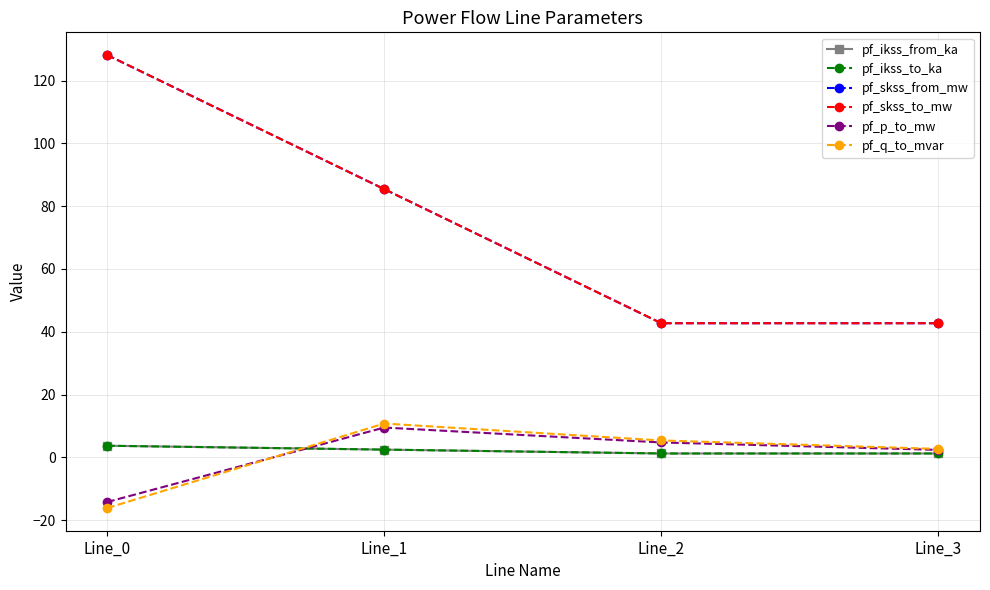

Does the chart have visible grid lines?

Yes